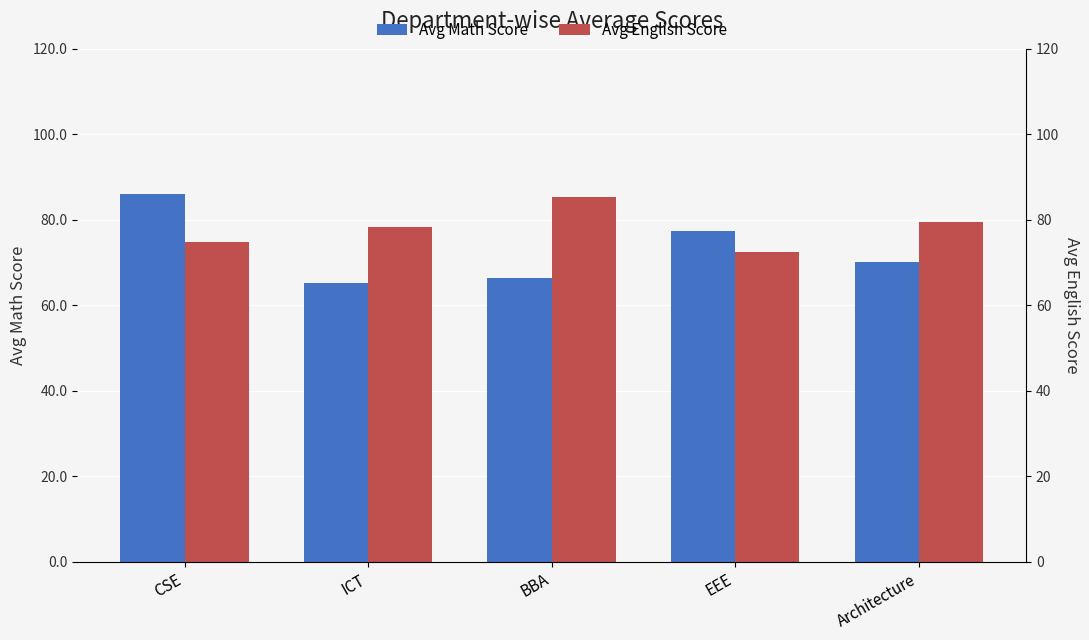

What is the sum of all Avg Math Score values?

365.4